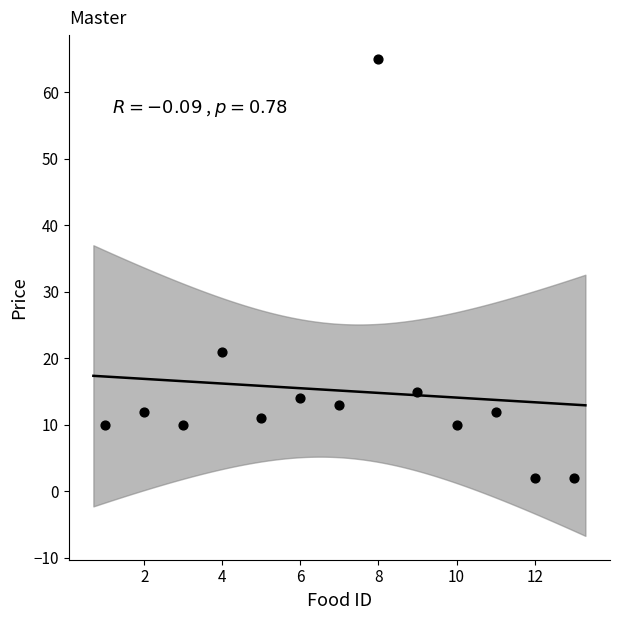

What Y value in the scatter plot is closest to 33?

21